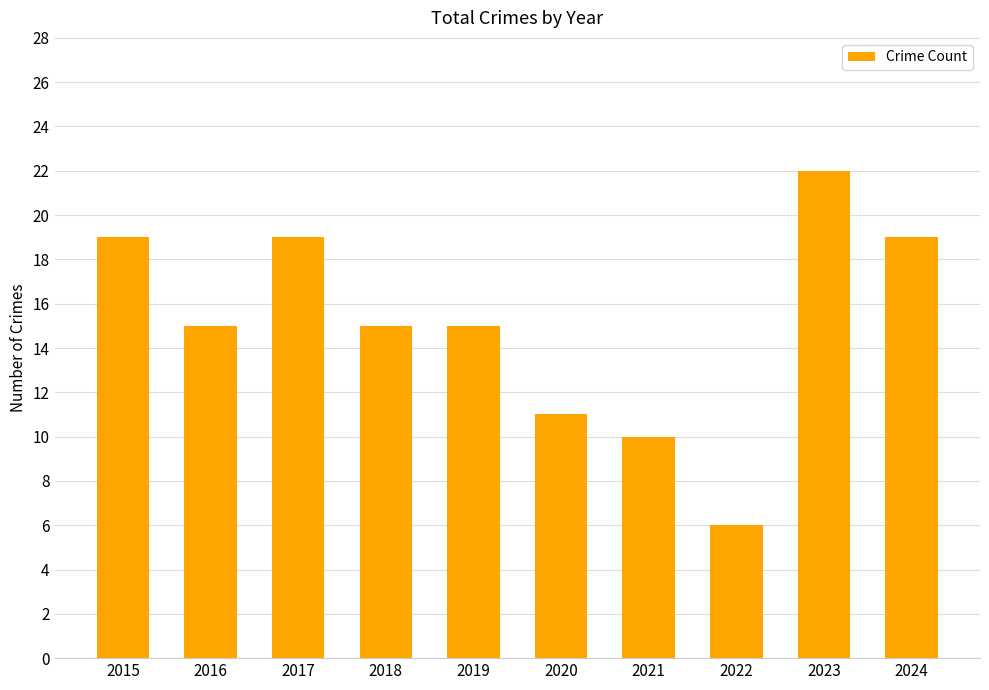

Are the bars horizontal?

No